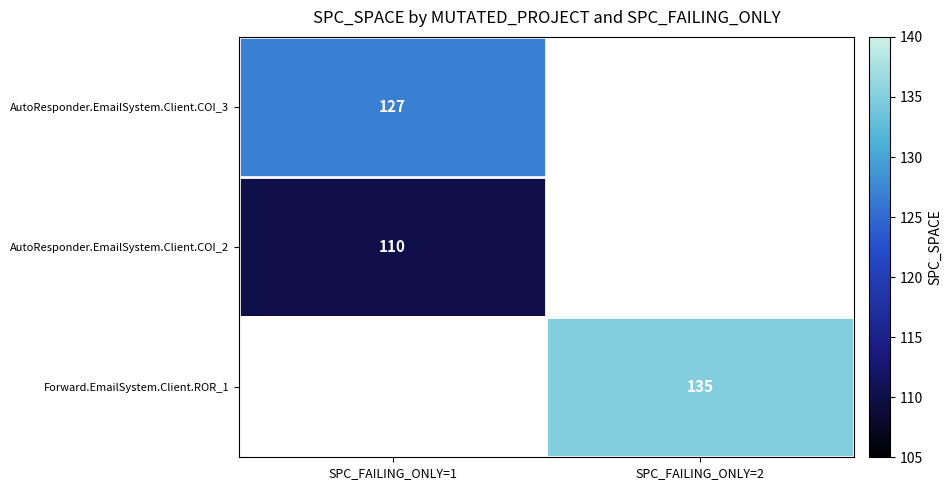

The AutoResponder.EmailSystem.Client.COI_2 series shows 191 at SPC_FAILING_ONLY=1. True or false?

False